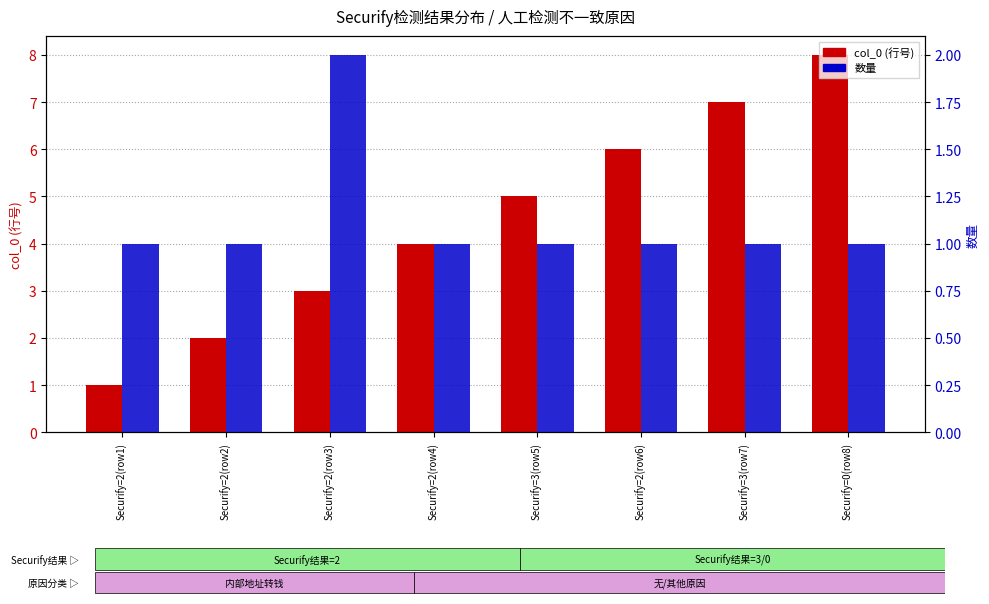

Which series has the widest spread of values?

col_0 (行号)